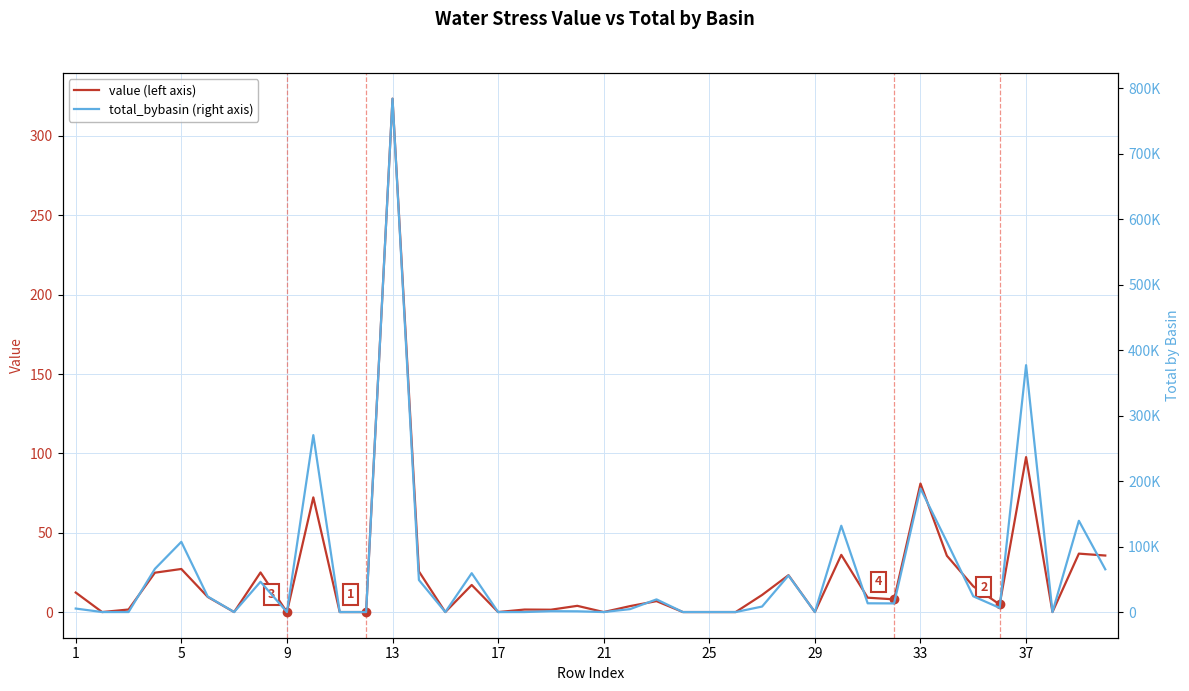

What is the maximum value for value (left axis)?

323.5